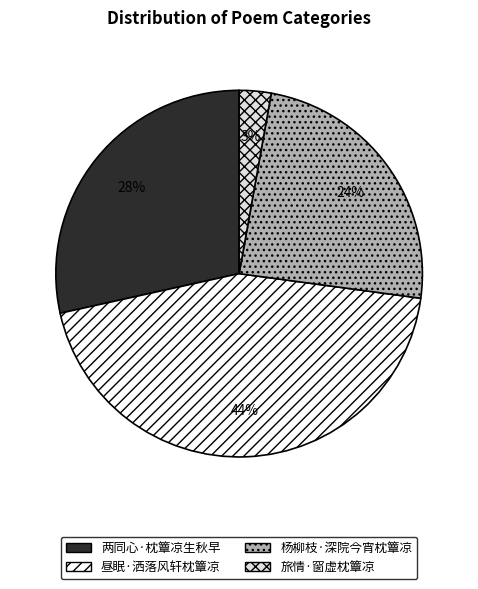

Rank the categories by value from highest to lowest.

昼眠·洒落风轩枕簟凉, 两同心·枕簟凉生秋早, 杨柳枝·深院今宵枕簟凉, 旅情·窗虚枕簟凉